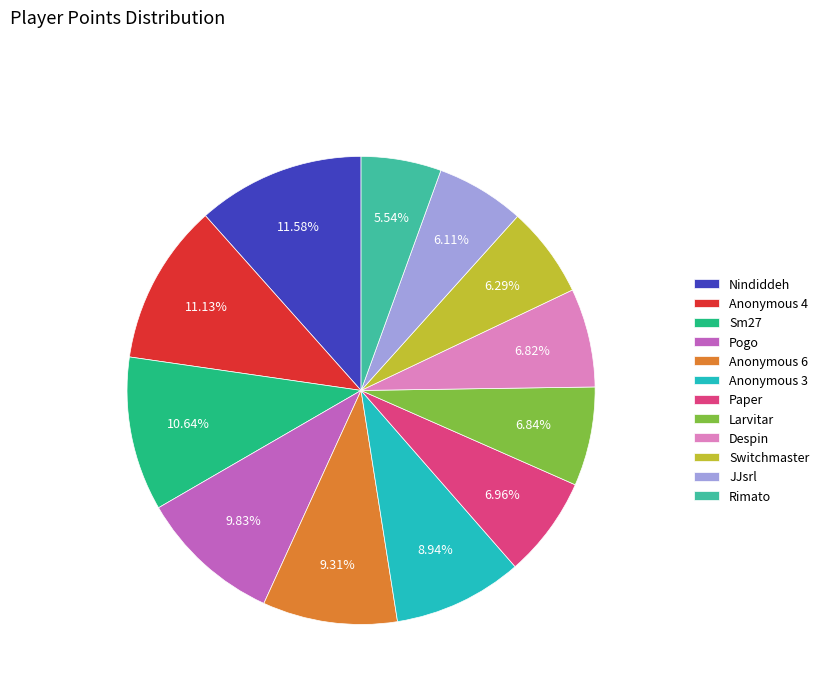

Count the number of slices in the pie.

12